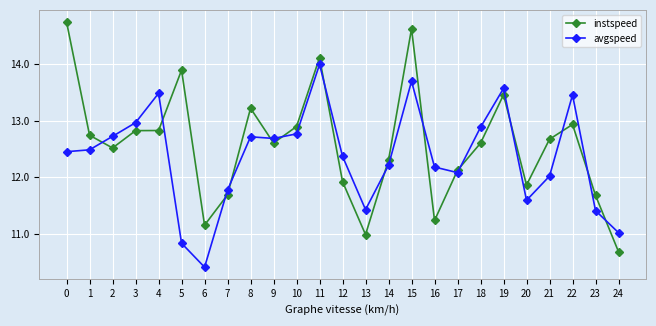

List the series in order of their overall mean, lowest first.

avgspeed, instspeed